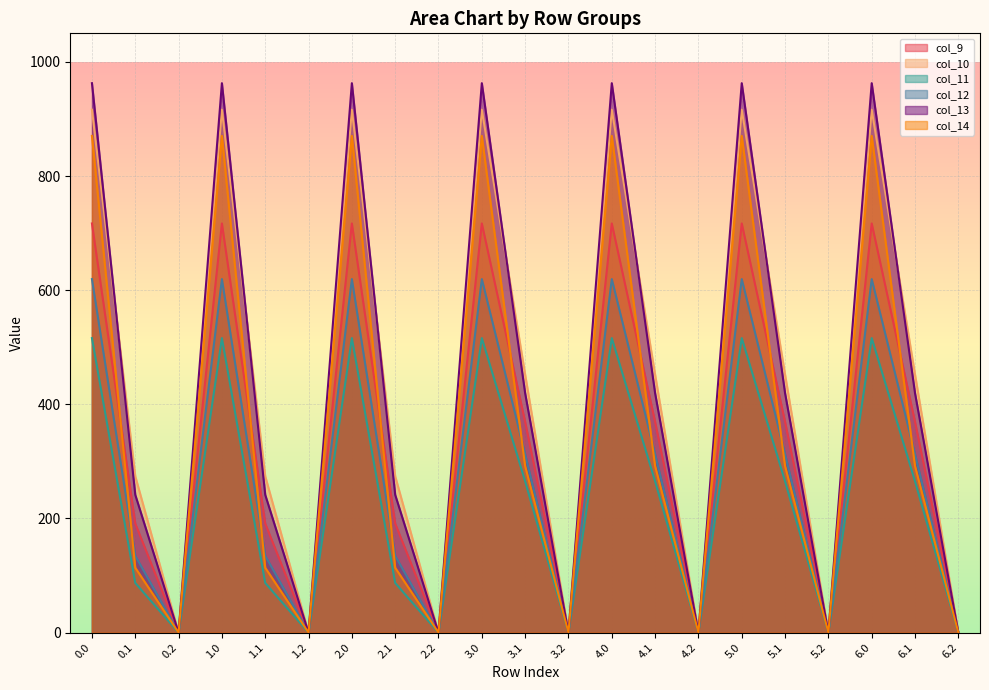

True or false: col_12 and col_11 intersect in this chart.

False